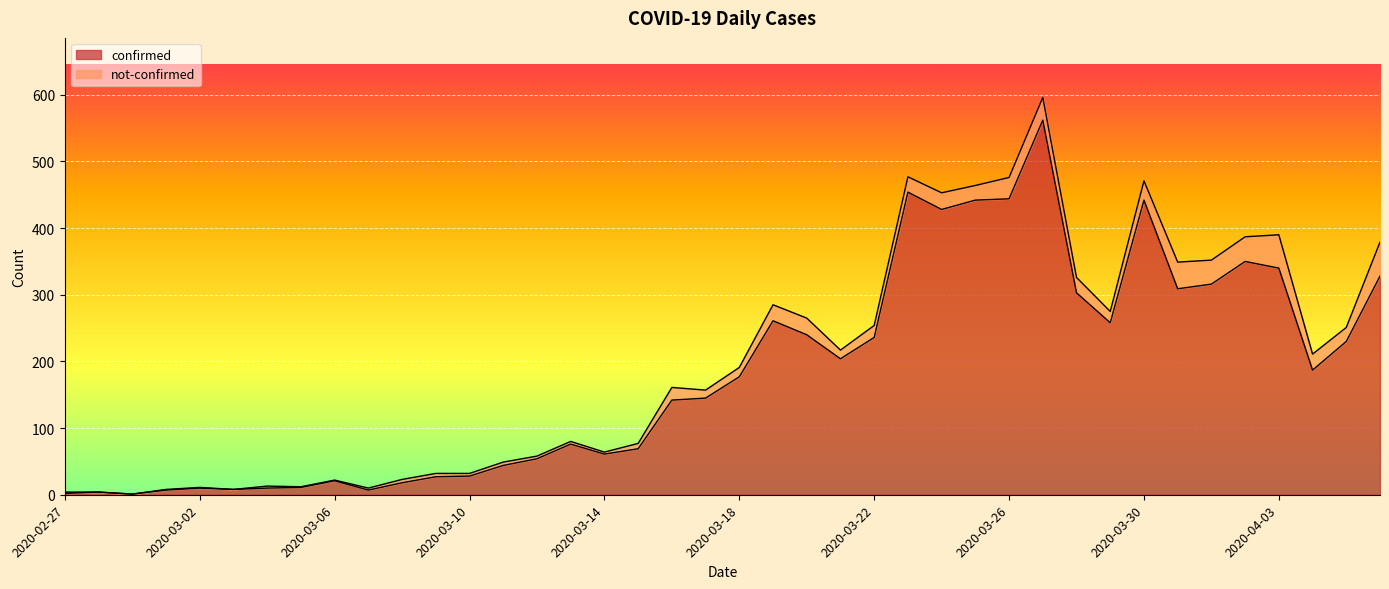

What is the ratio of the value at 2020-03-29 to the value at 2020-03-14?

4.2